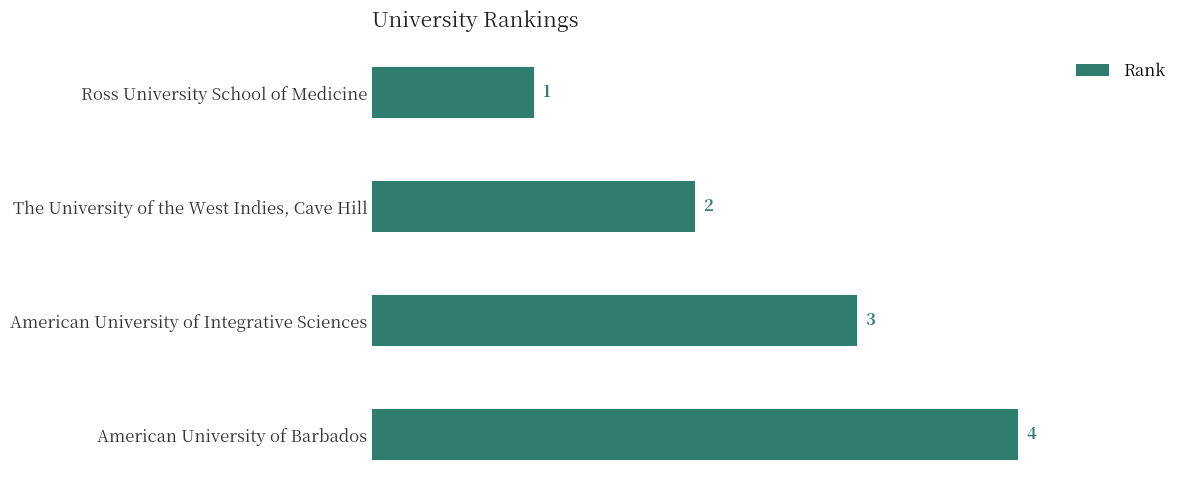

What is the maximum value shown in the chart?

4